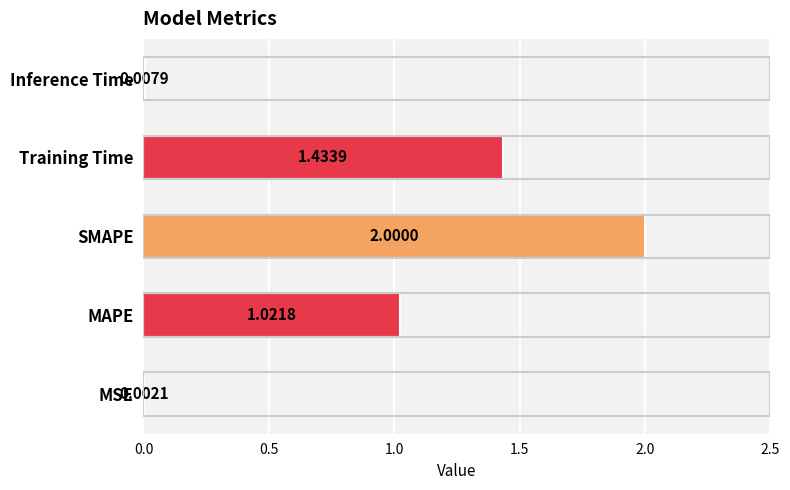

How many categories are shown in the chart?

5